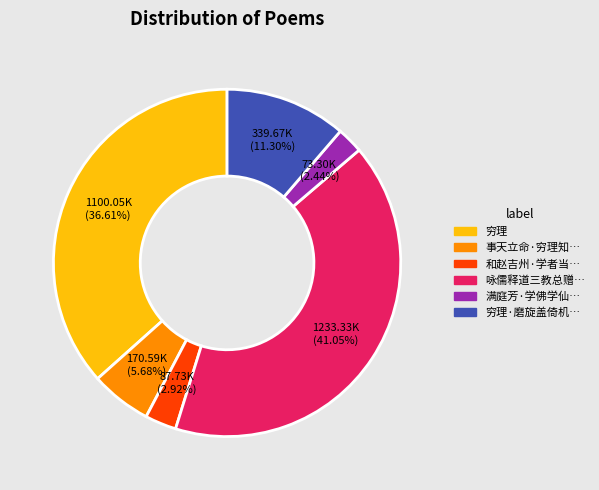

How many segments does this pie chart have?

6